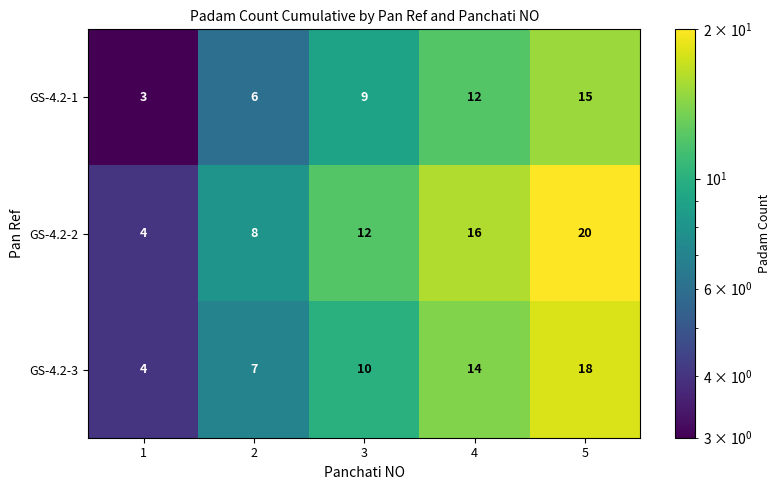

Reading left to right, what are all the values shown in this chart?

GS-4.2-1: 1=3	2=6	3=9	4=12	5=15
GS-4.2-2: 1=4	2=8	3=12	4=16	5=20
GS-4.2-3: 1=4	2=7	3=10	4=14	5=18